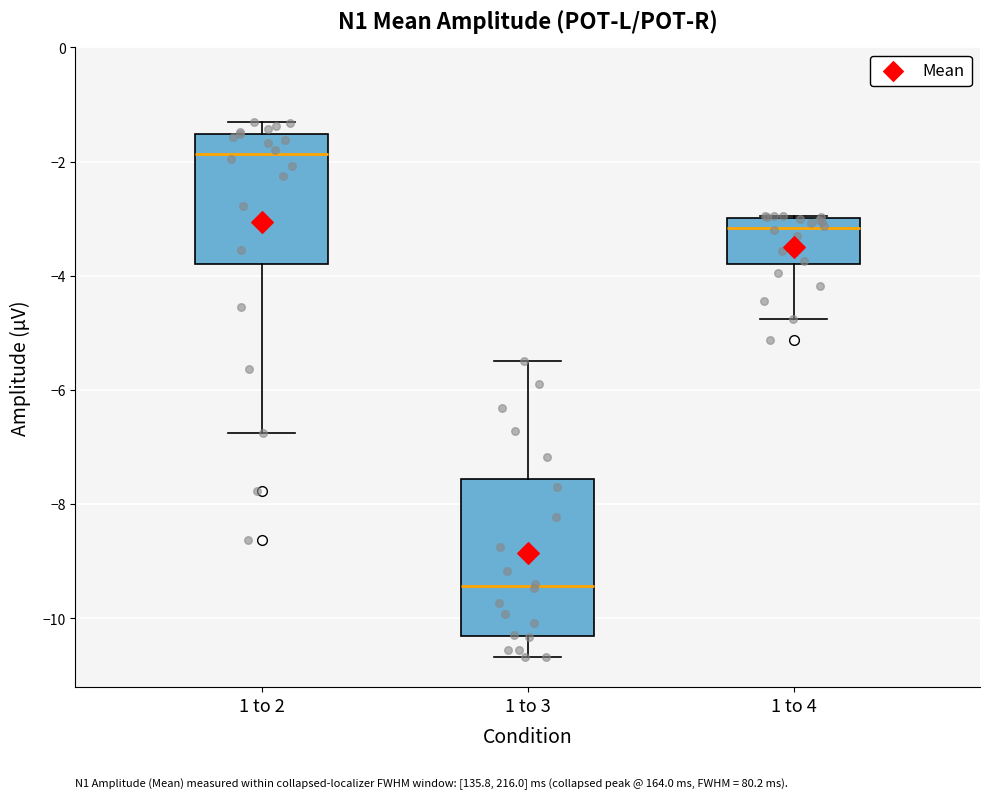

Which box is the tallest, from its lower edge to its upper edge?

1 to 3